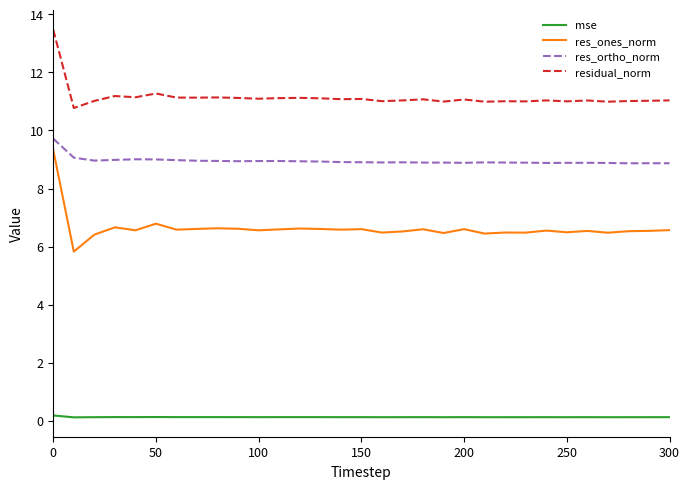

Rank the series by their average value, from lowest to highest.

mse, res_ones_norm, res_ortho_norm, residual_norm